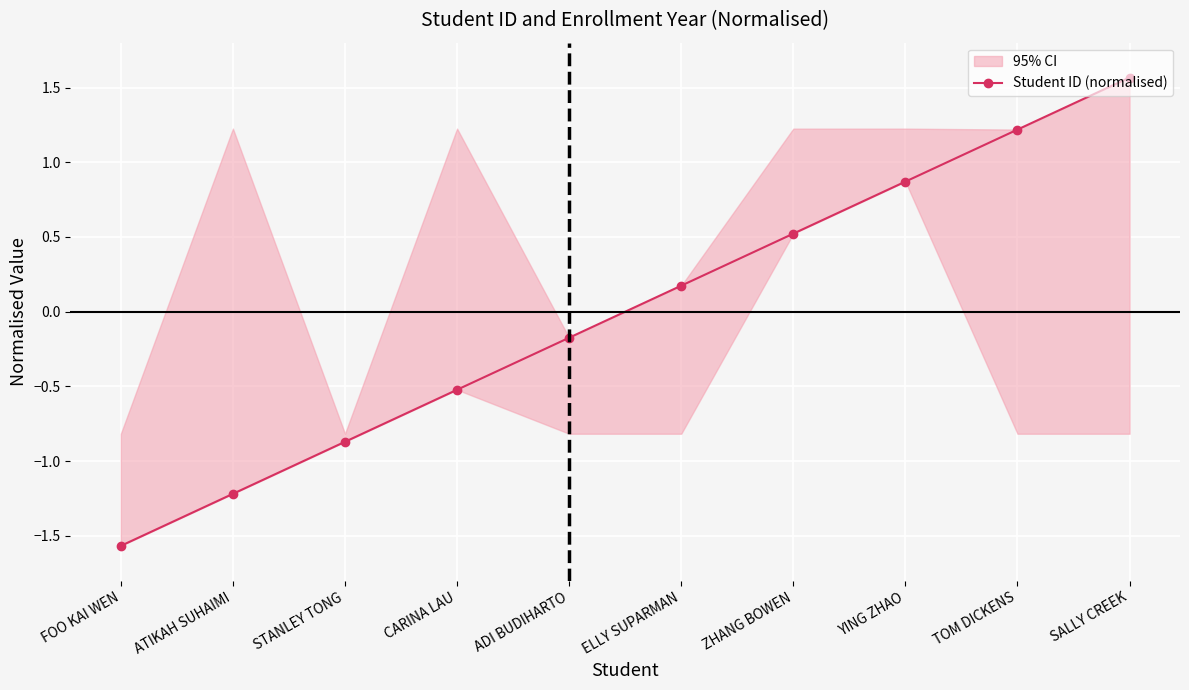

What is the sum of the values at CARINA LAU and STANLEY TONG?

-1.4